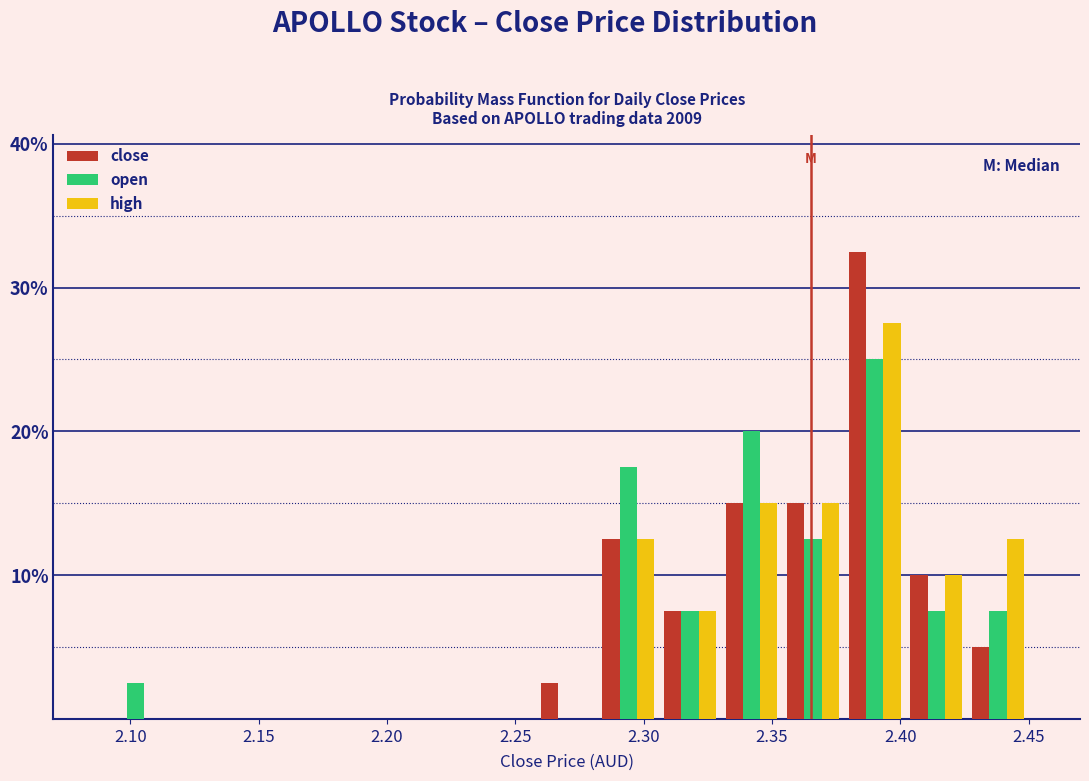

What is the height of the close bar covering 2.354 to 2.378 on the x-axis? Neither the bar edges nor the heights are printed on the chart, so give them approximately, as read against the axes.

15